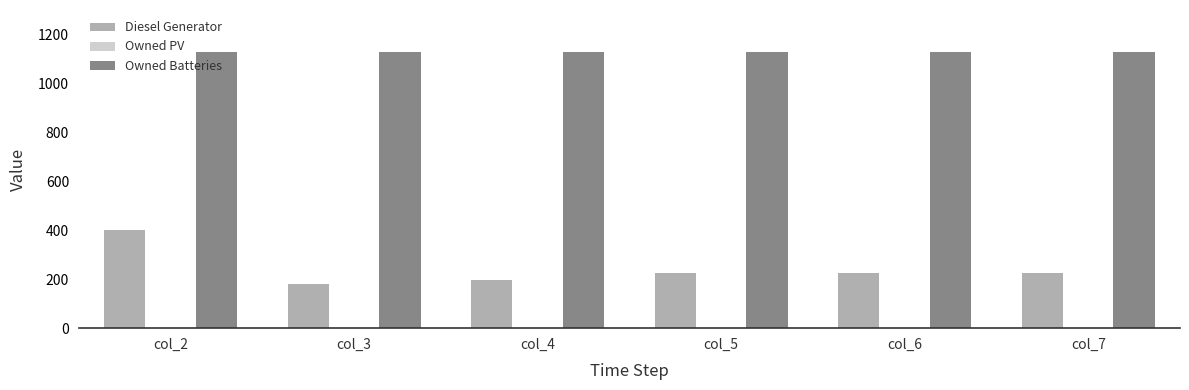

What is the value of the Diesel Generator bar at the 6th from the left?

226